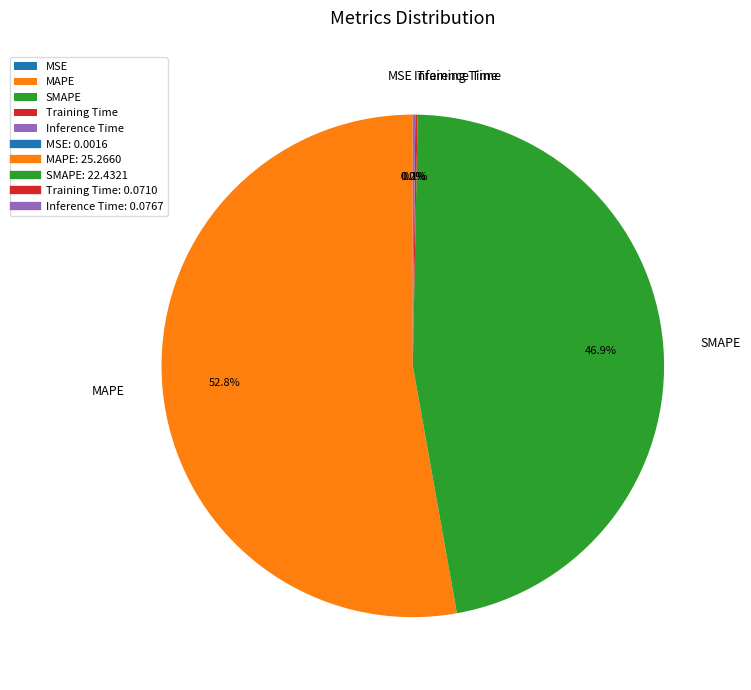

Is MAPE the majority of the pie?

Yes